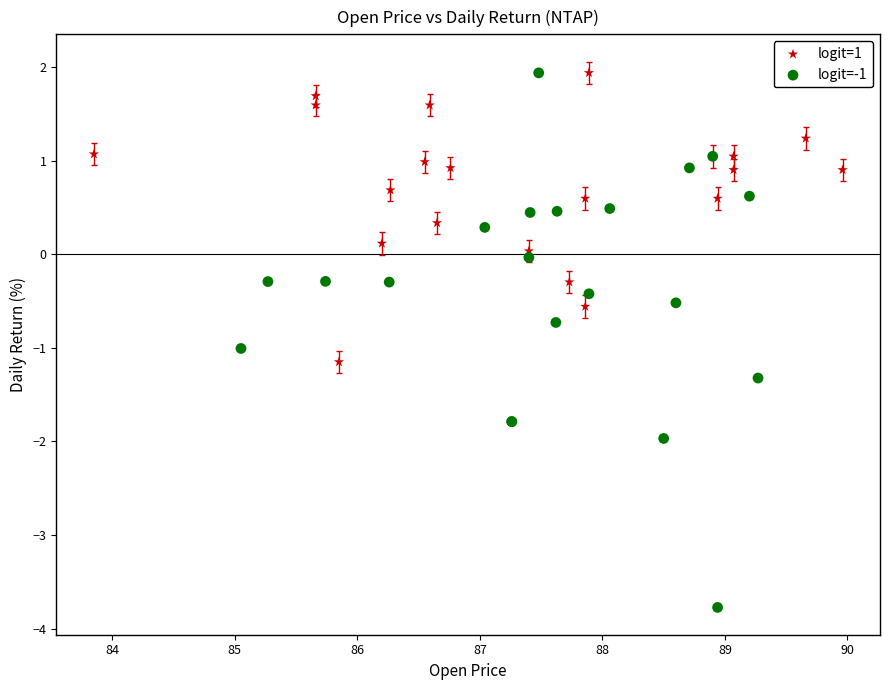

Which series has the widest spread of Y values?

logit=-1